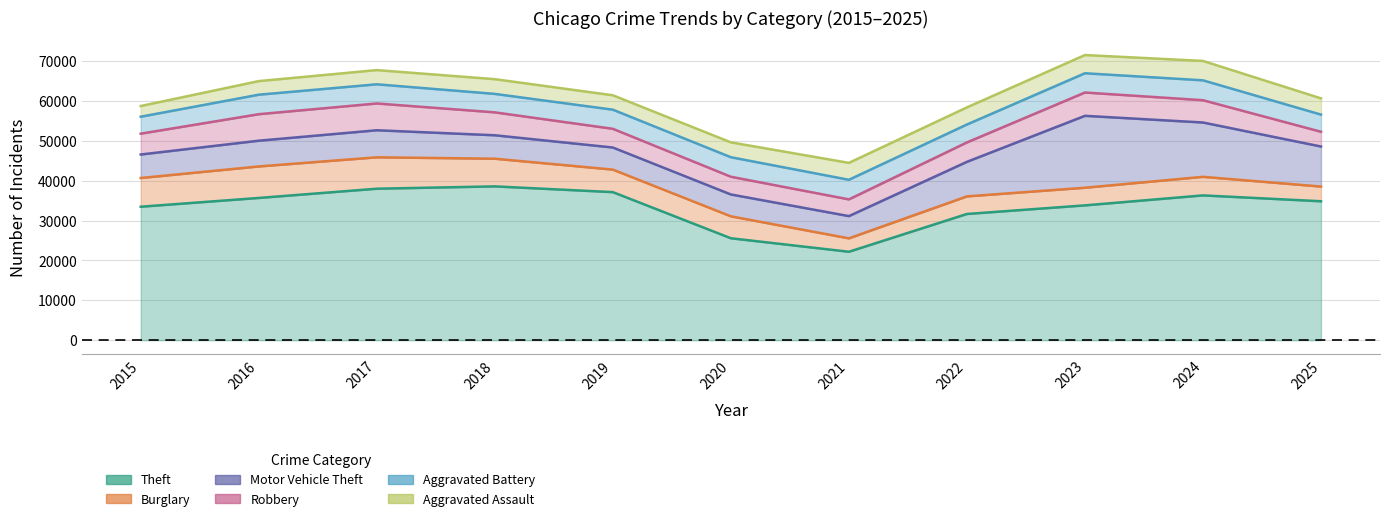

What is the value of the Burglary point at the 1st from the left?

7202